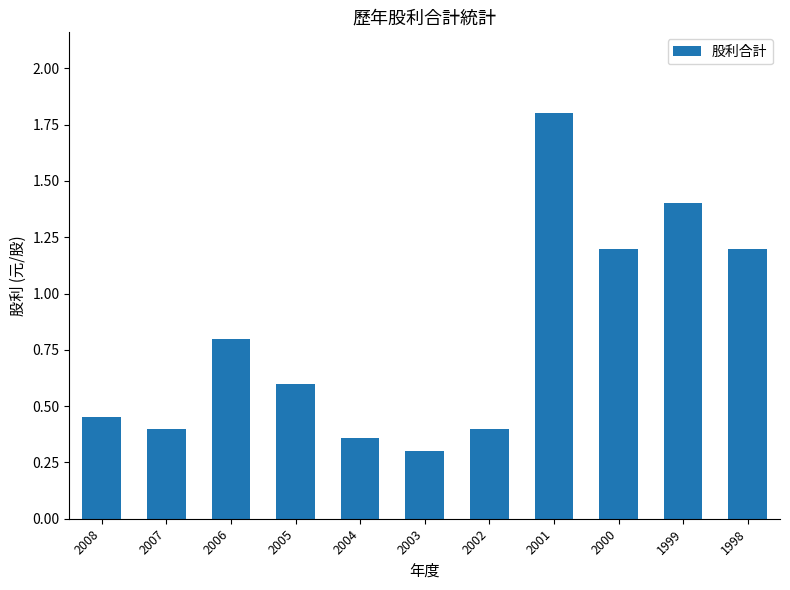

Which has a higher value, 2003 or 2006?

2006